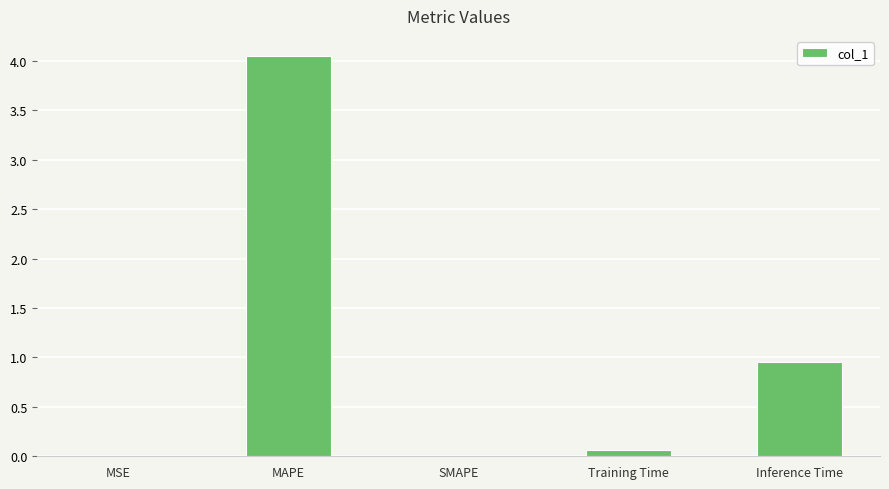

Between MAPE and Inference Time, which is larger?

MAPE